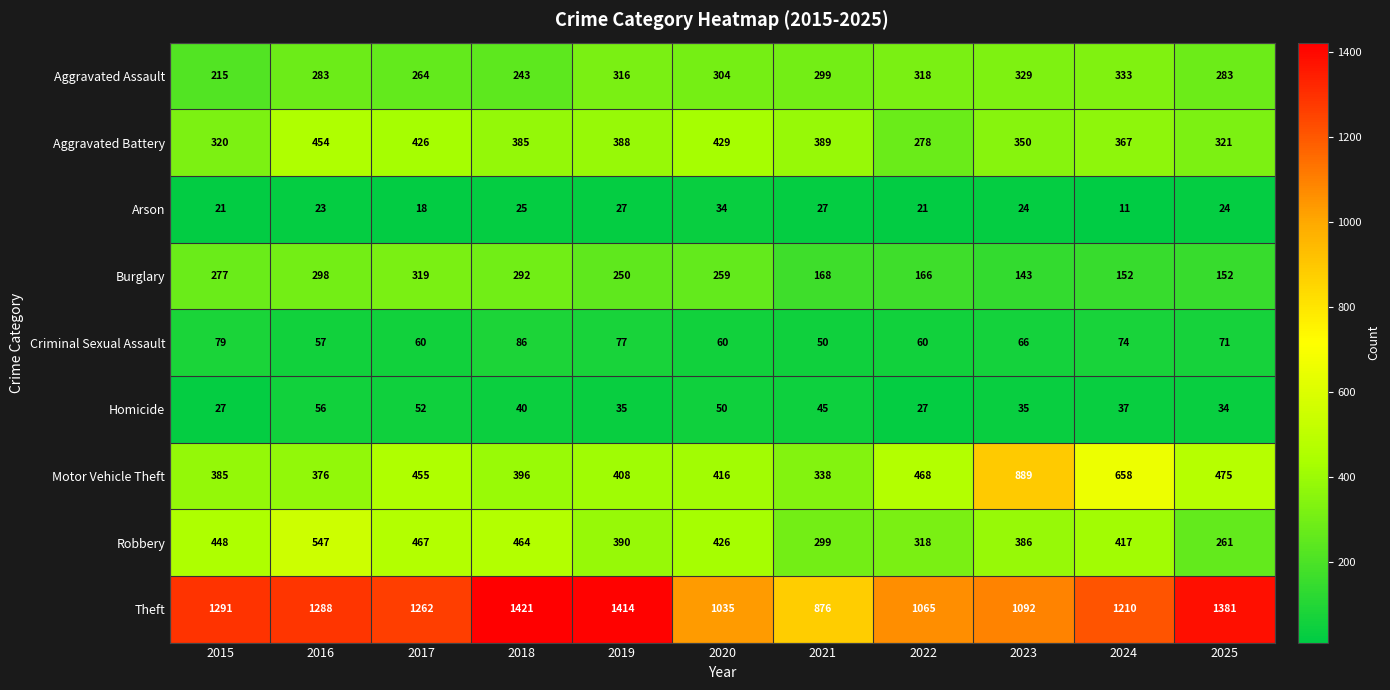

True or false: Arson has a value of 34 at 2023.

False